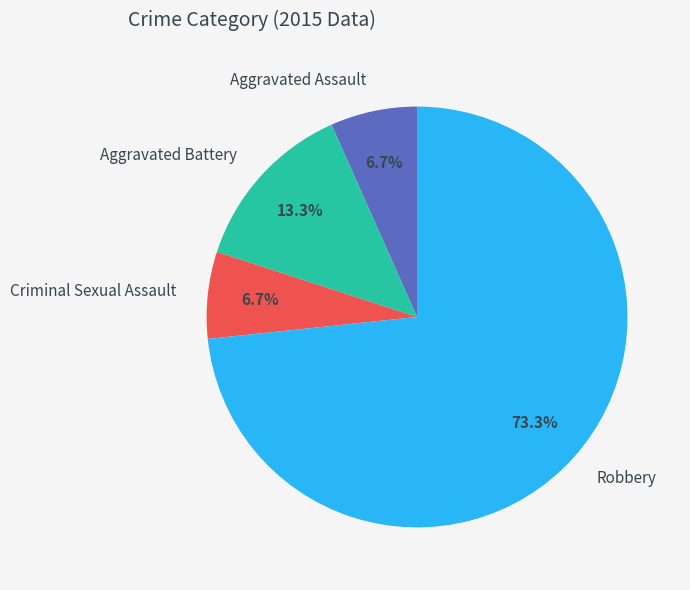

Which slice is the largest?

Robbery